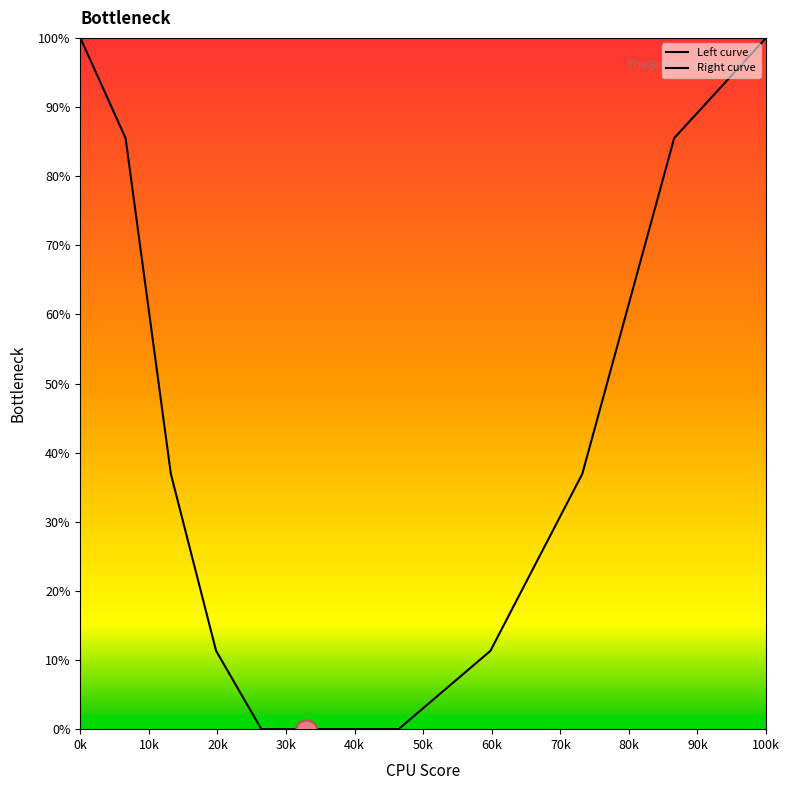

At 10k, list the series in order from largest to smallest.

Left curve, Right curve